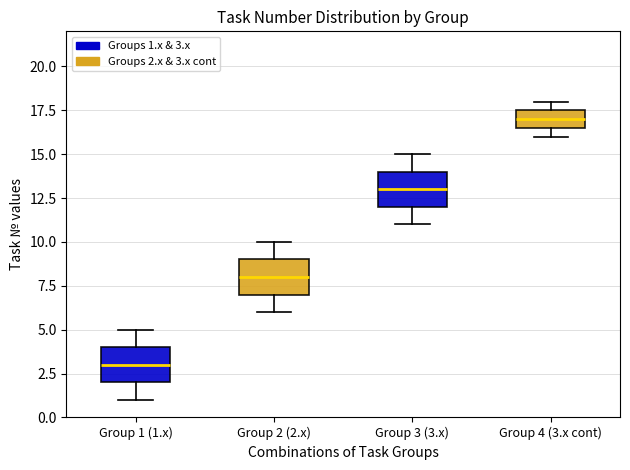

Which box's median line is the highest?

Group 4 (3.x cont)